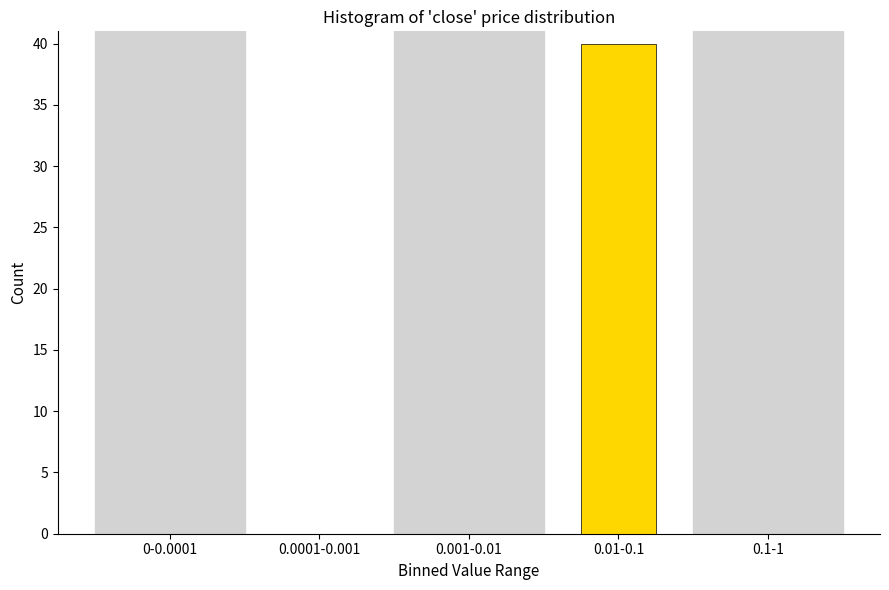

Reading left to right, what are all the values shown in this chart?

0-0.0001=0	0.0001-0.001=0	0.001-0.01=0	0.01-0.1=40	0.1-1=0